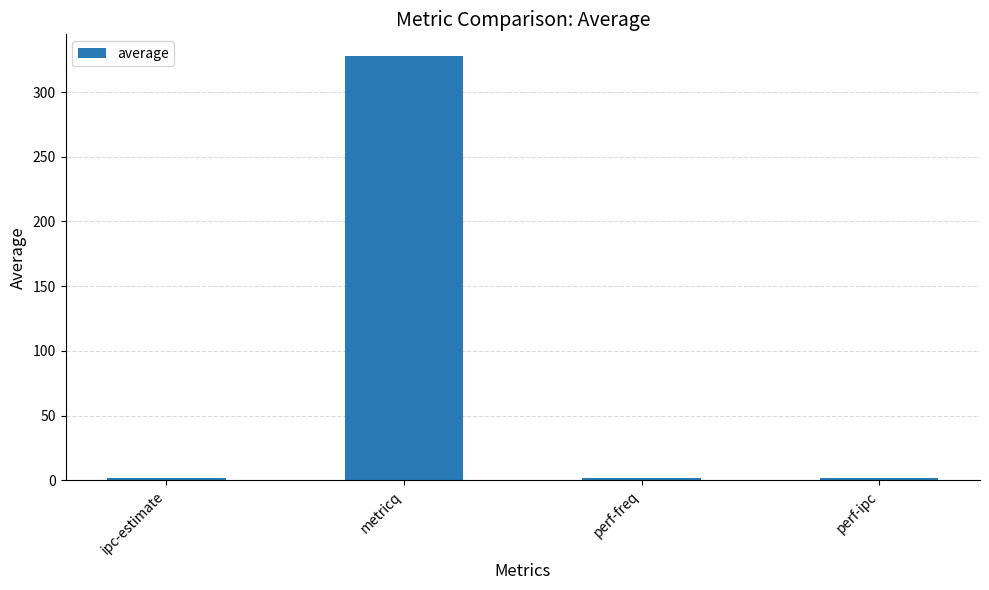

The value at metricq is 328.2. True or false?

True